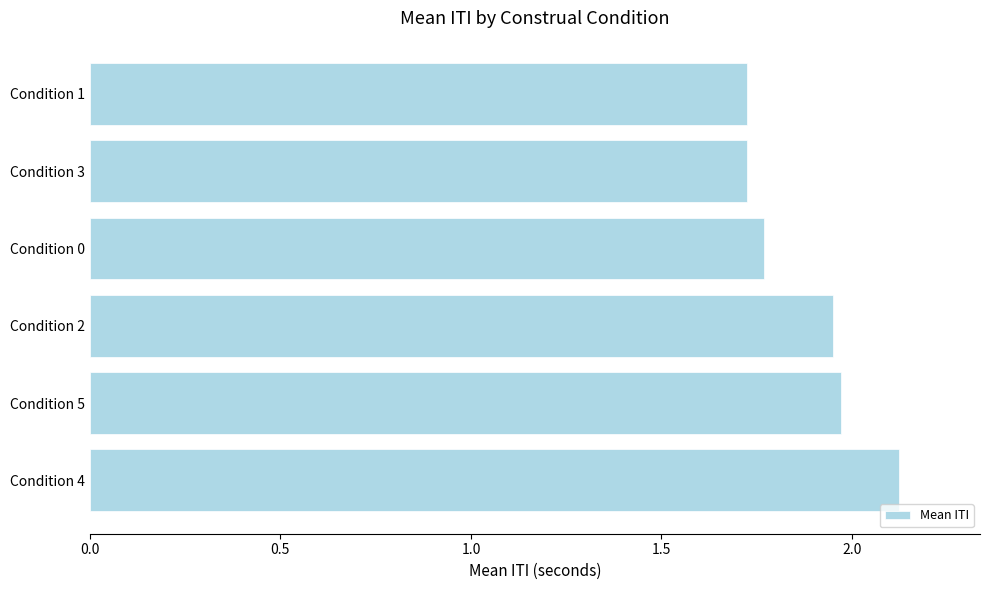

How many categories are shown in the chart?

6